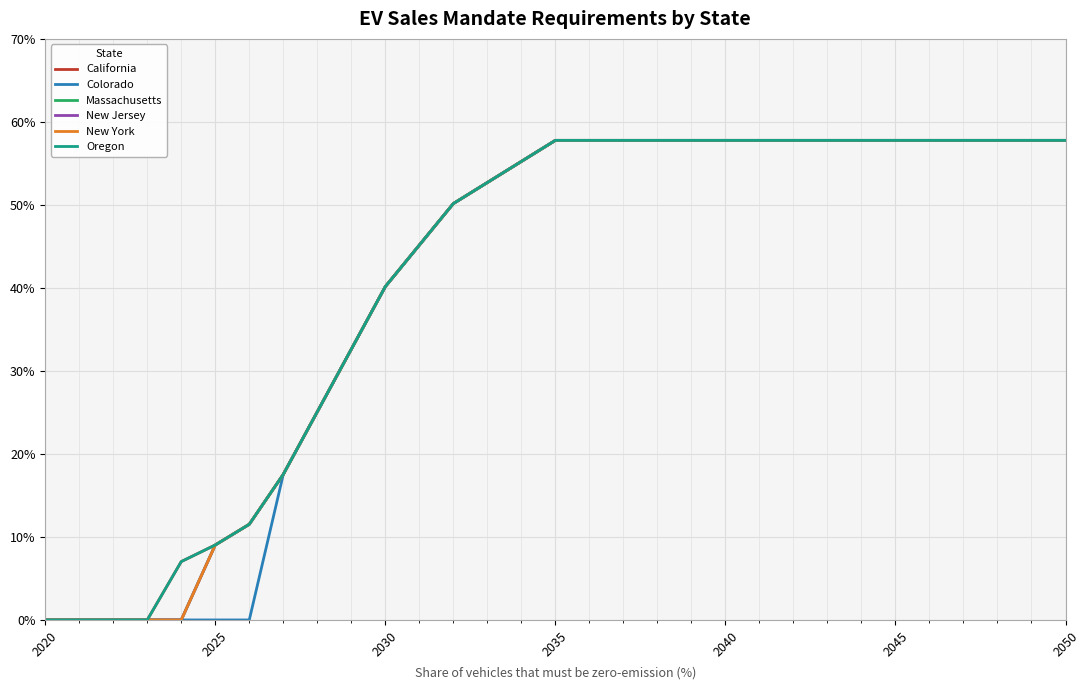

How many lines are shown in the chart?

6